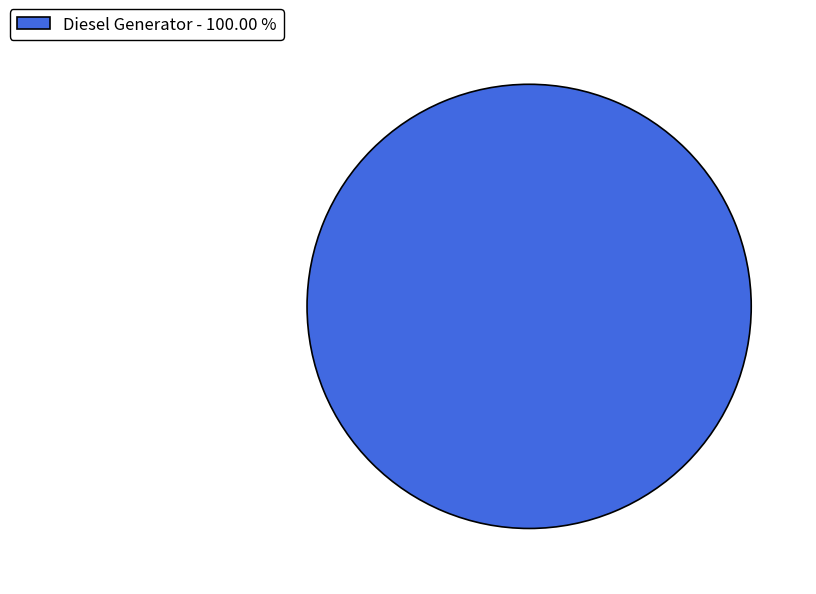

Rank the categories by value from highest to lowest.

Diesel Generator - 100.00 %